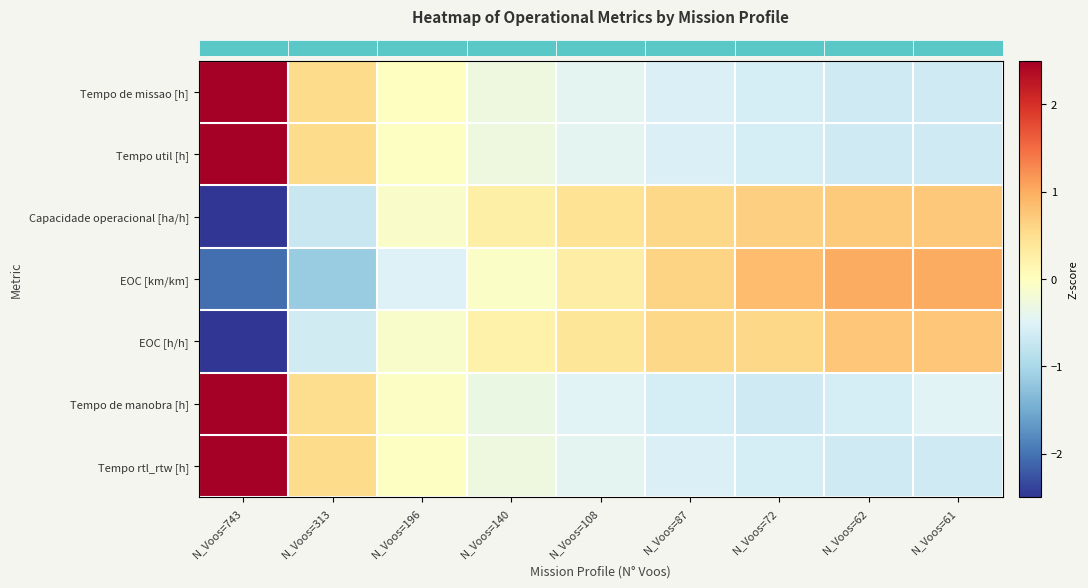

At which category is the sum across all series the highest?

N_Voos=743